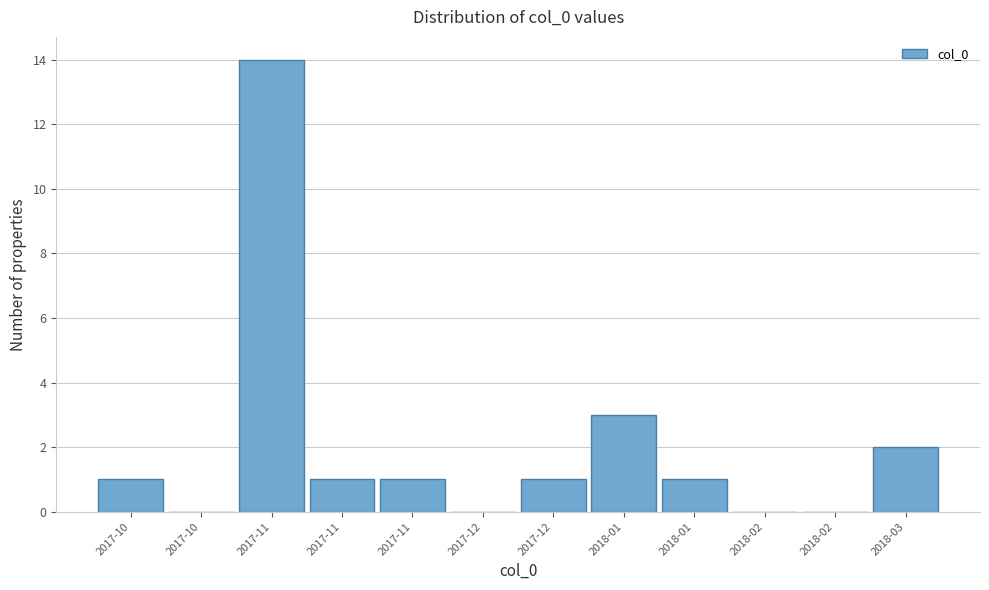

Are the bars horizontal?

No